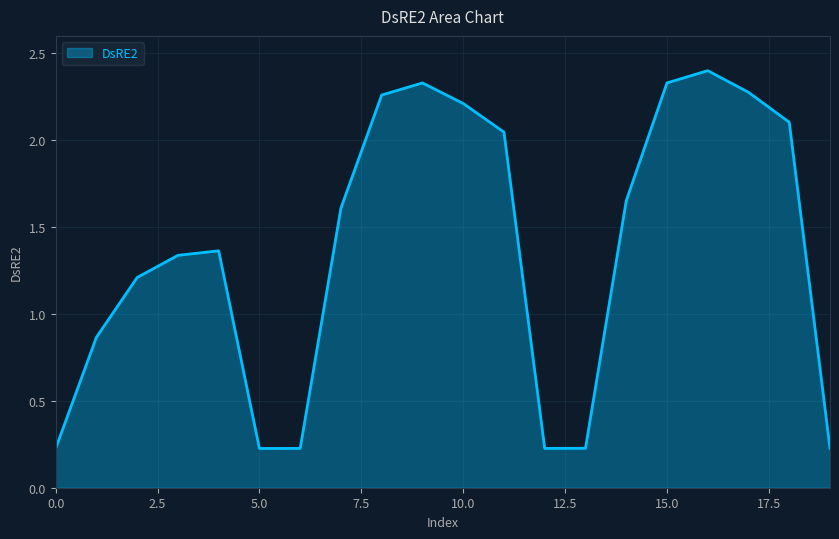

What is the greatest value displayed?

2.4